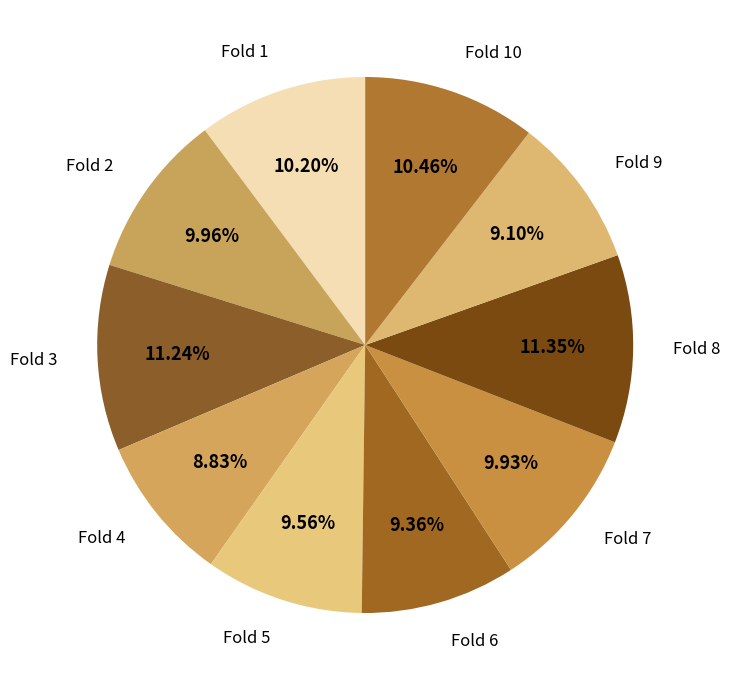

Does Fold 10 account for over 50% of the chart?

No